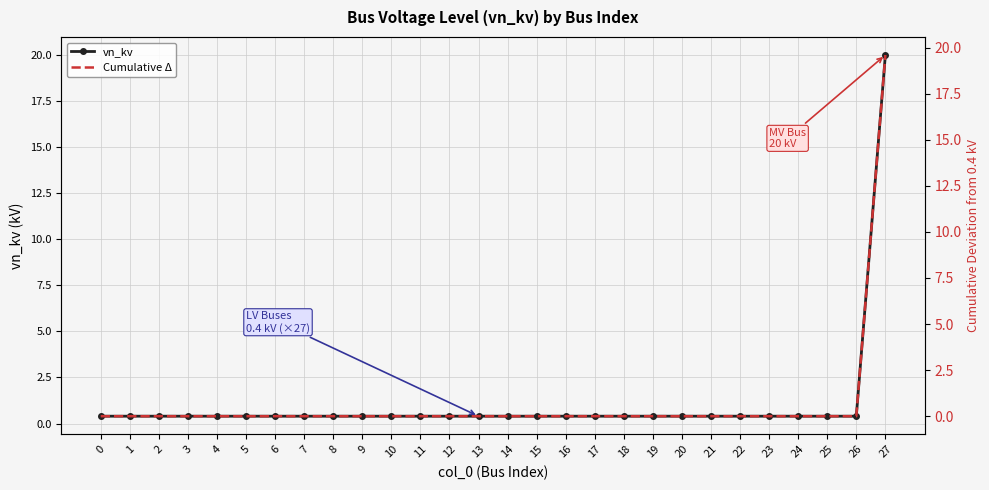

True or false: vn_kv has a value of 7.3 at 27.

False